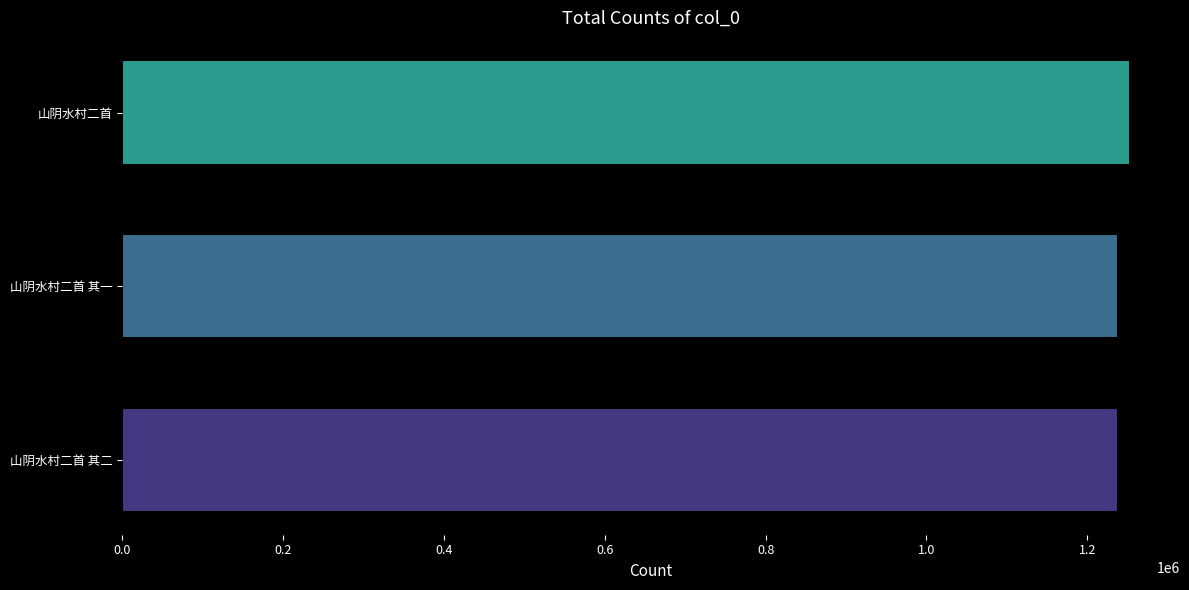

What value does the data have at 山阴水村二首?

1252840